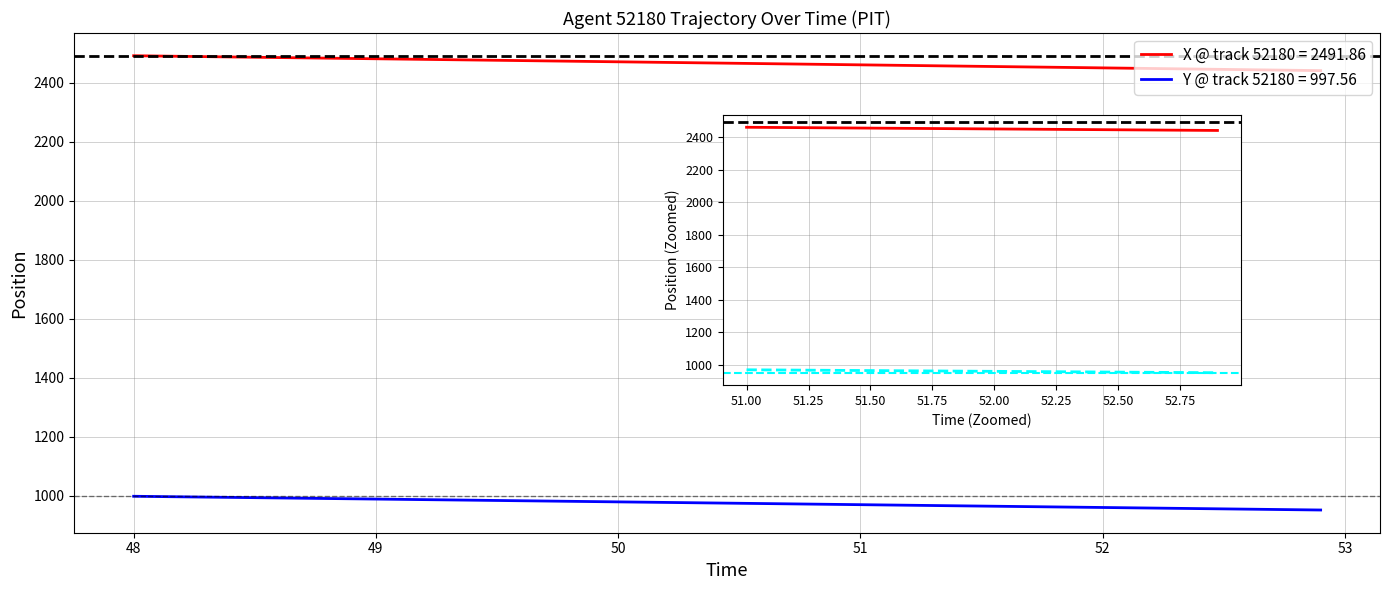

The value of X @ track 52180 at 53 is 2454.8. True or false?

True